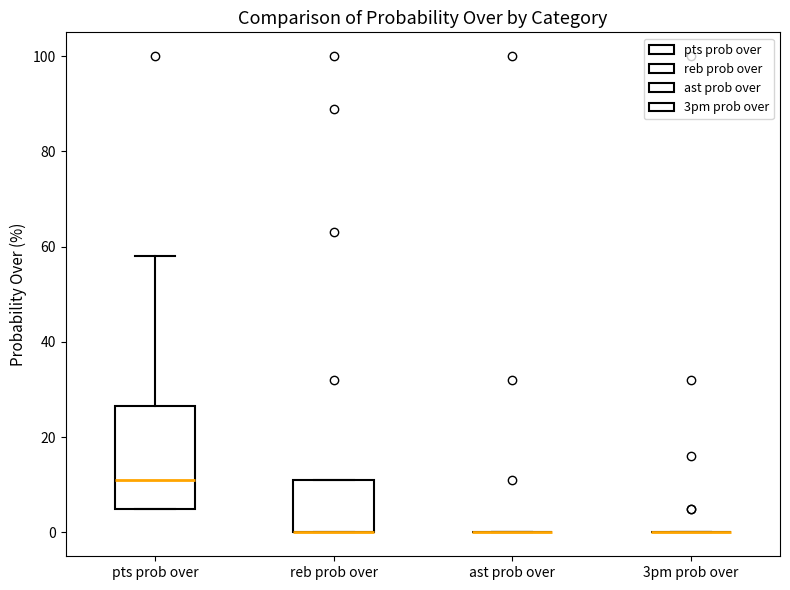

Where is the lower edge of the box for reb prob over on the y-axis? The values are not printed on the chart, so give them approximately, as read against the axis.

0